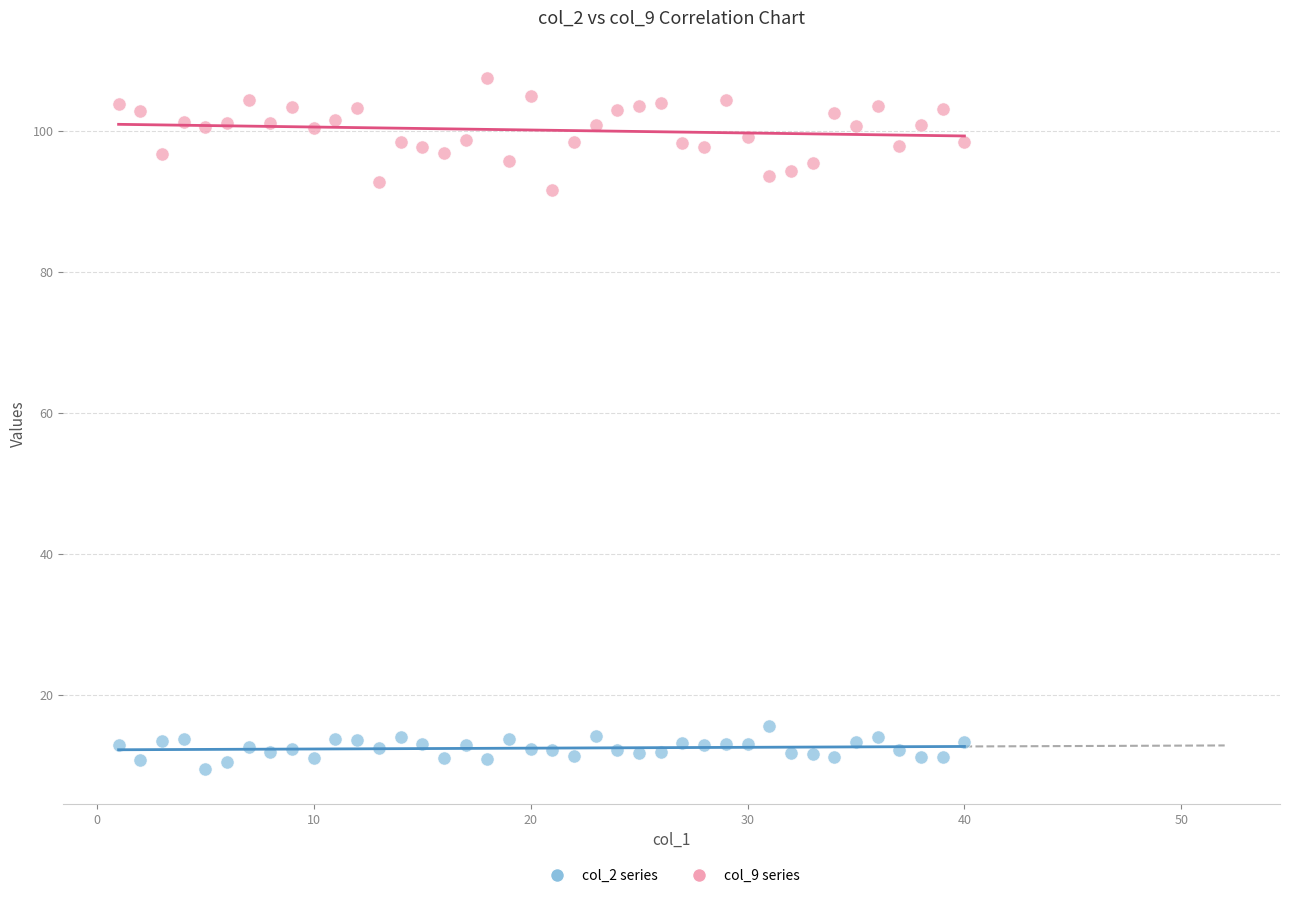

Which series contains the lowest Y value?

col_2 series